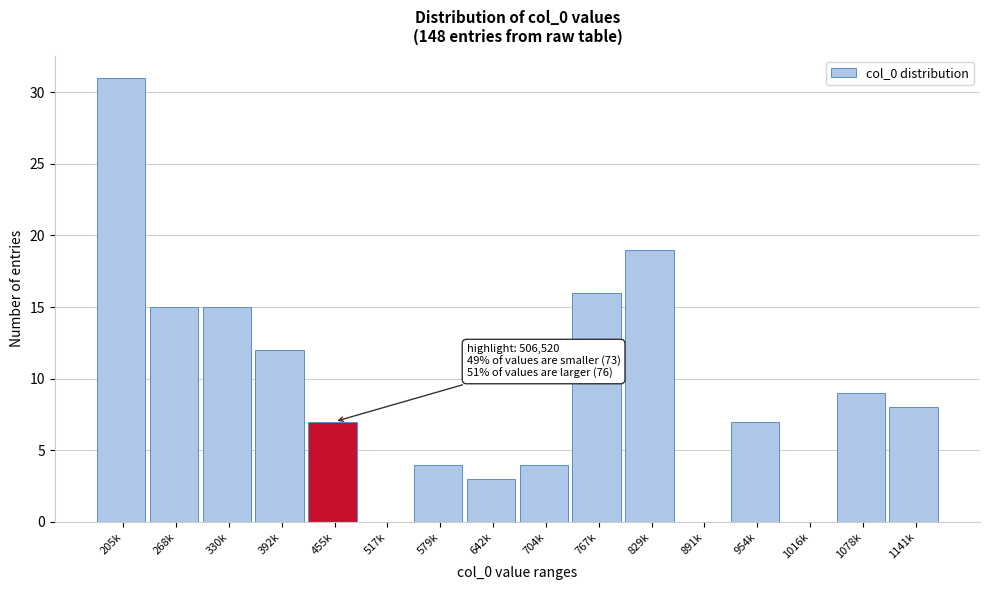

Reading left to right, transcribe all the data shown in this chart.

205k=31	268k=15	330k=15	392k=12	455k=7	517k=0	579k=4	642k=3	704k=4	767k=16	829k=19	891k=0	954k=7	1016k=0	1078k=9	1141k=8